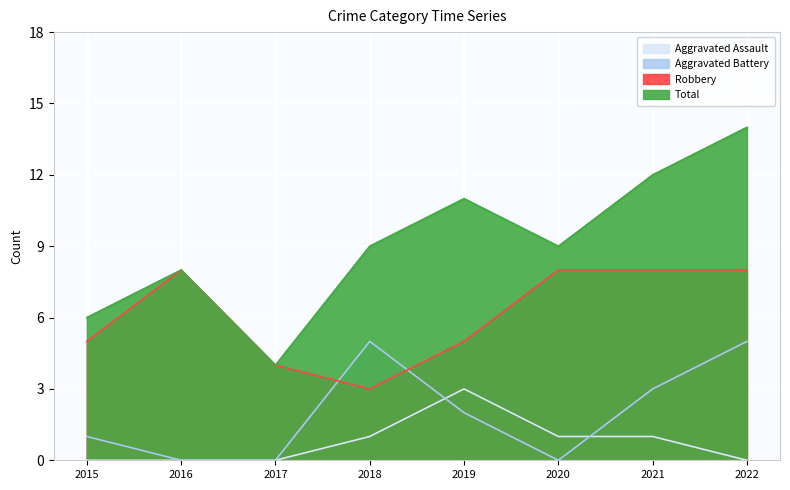

True or false: Aggravated Battery has more than 2 points higher than both neighbors.

False